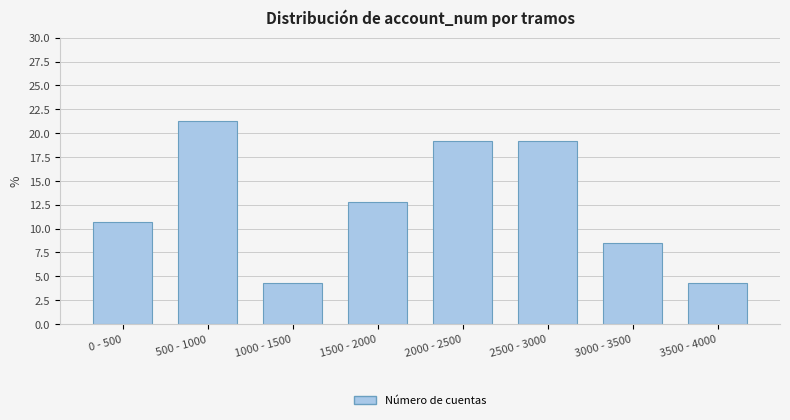

Reading left to right, list all the values displayed in this chart.

10.6	21.3	4.3	12.8	19.1	19.1	8.5	4.3